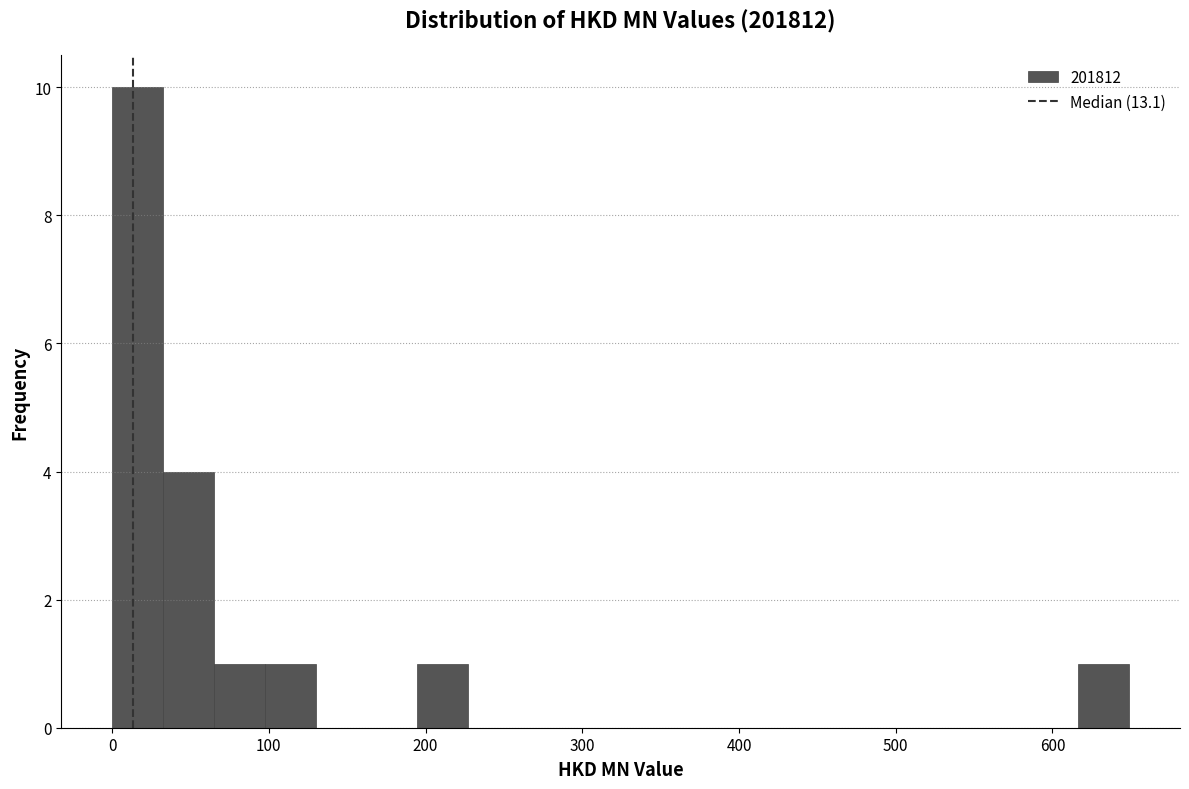

Around what value on the x-axis is the tallest bar? Give the approximate position of its centre, as read against the axis.

20